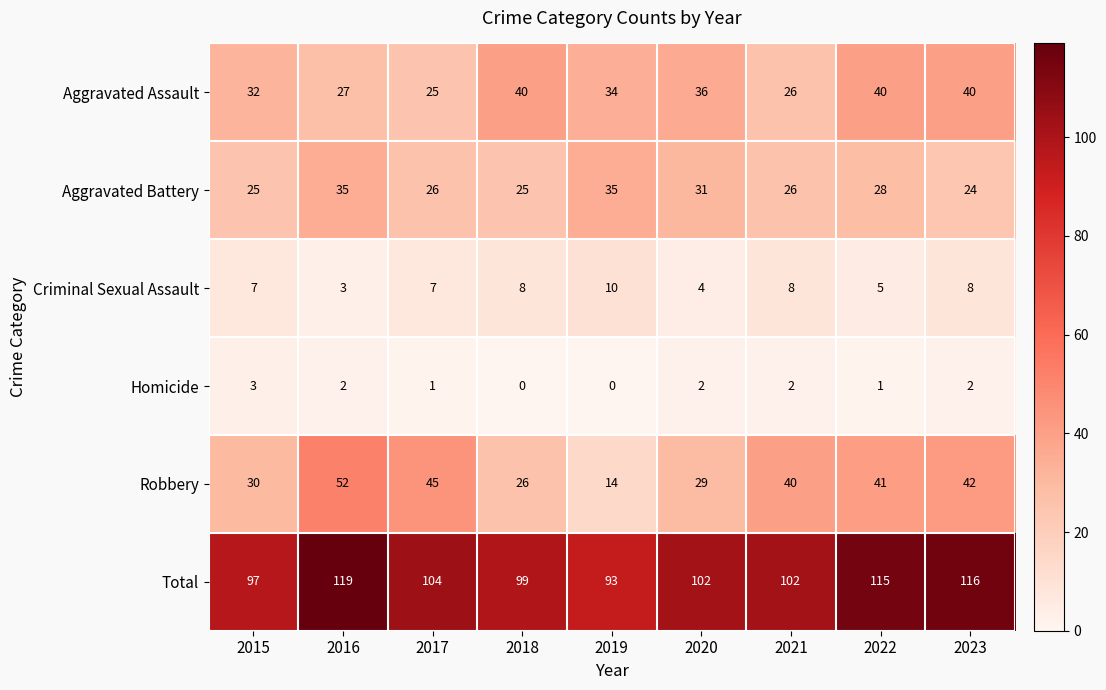

What is the total value across all series at 2019?

186